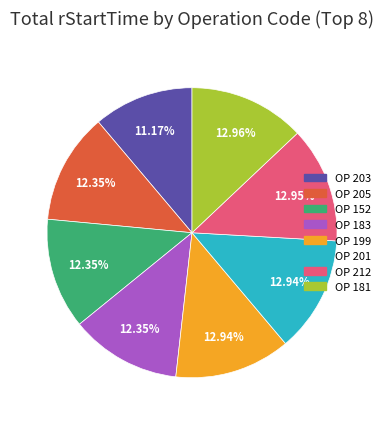

Does any single category account for the majority?

No